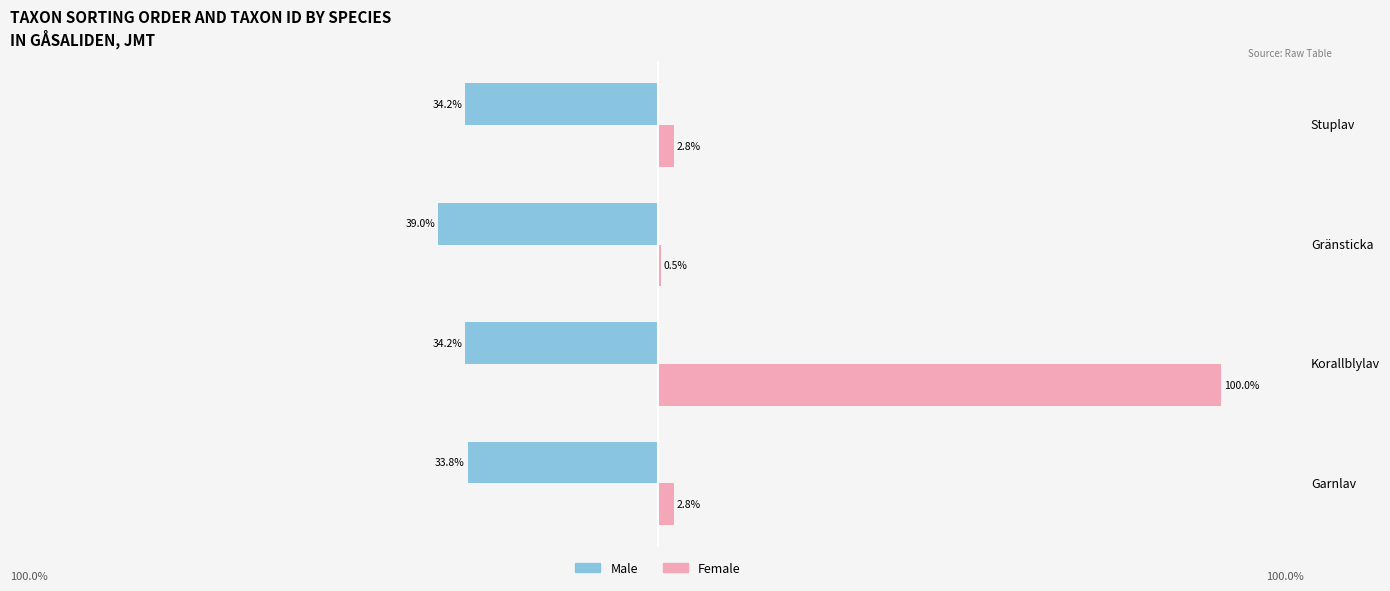

At which category is the sum across all series the highest?

Korallblylav